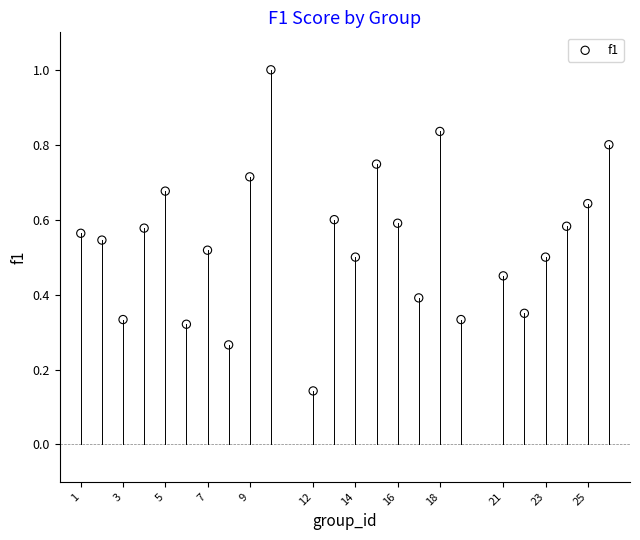

What is the range of X values (max minus min)?

25.0